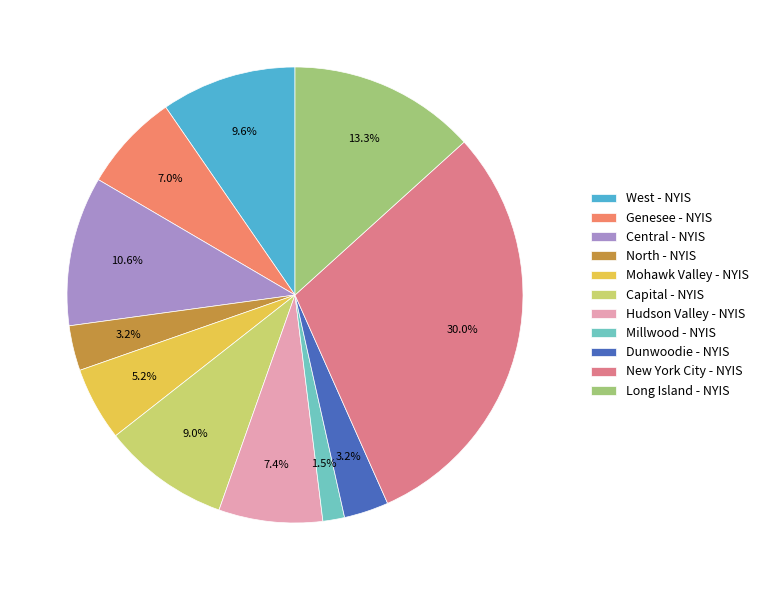

True or false: Central - NYIS accounts for 27% of the total.

False